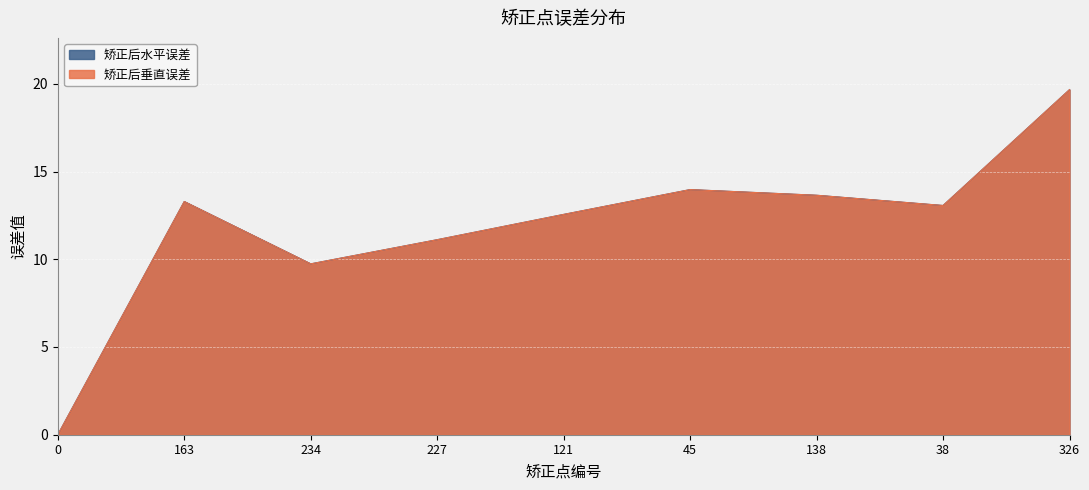

At which category does the chart reach its peak across all series?

326